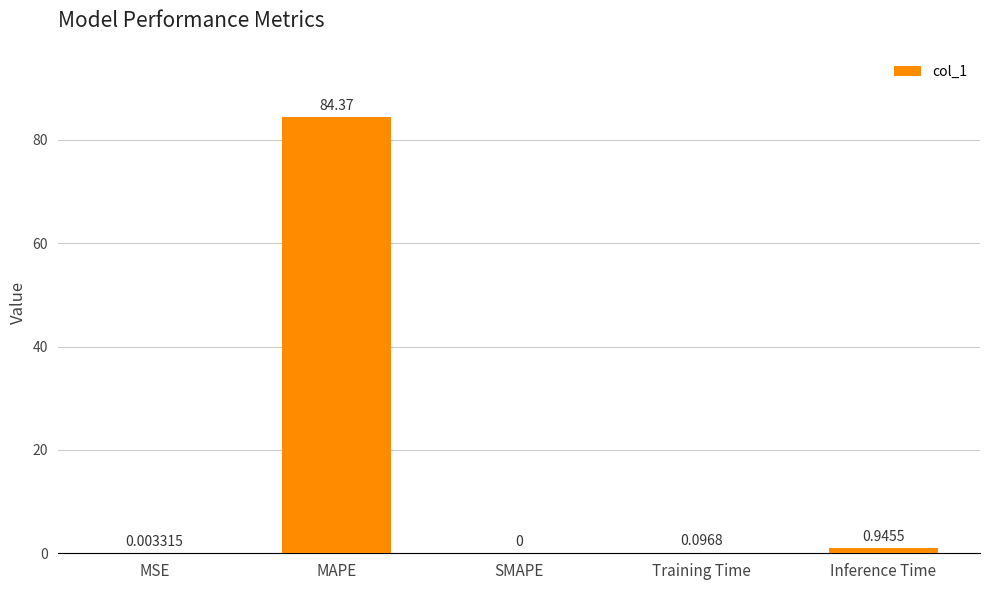

Which category has the highest value across all series?

MAPE